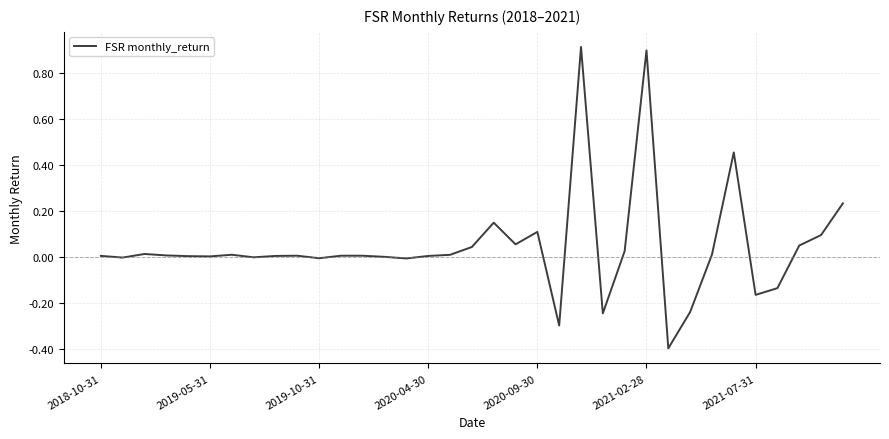

What is the difference between the maximum and minimum values?

1.3